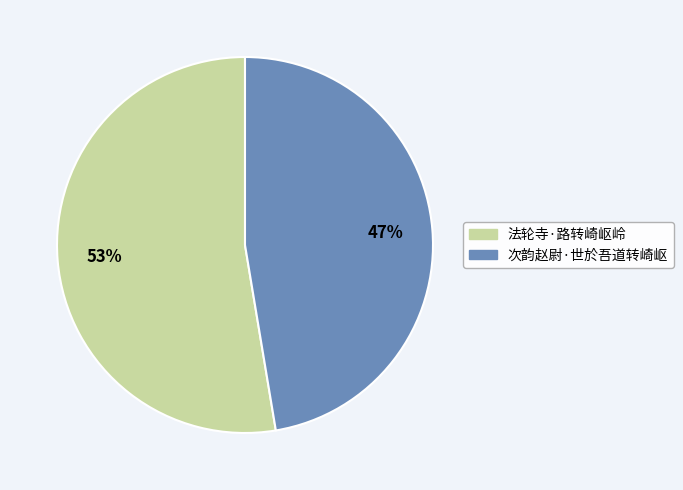

Do 次韵赵尉·世於吾道转崎岖 and 法轮寺·路转崎岖岭 together represent more than half of the pie?

Yes